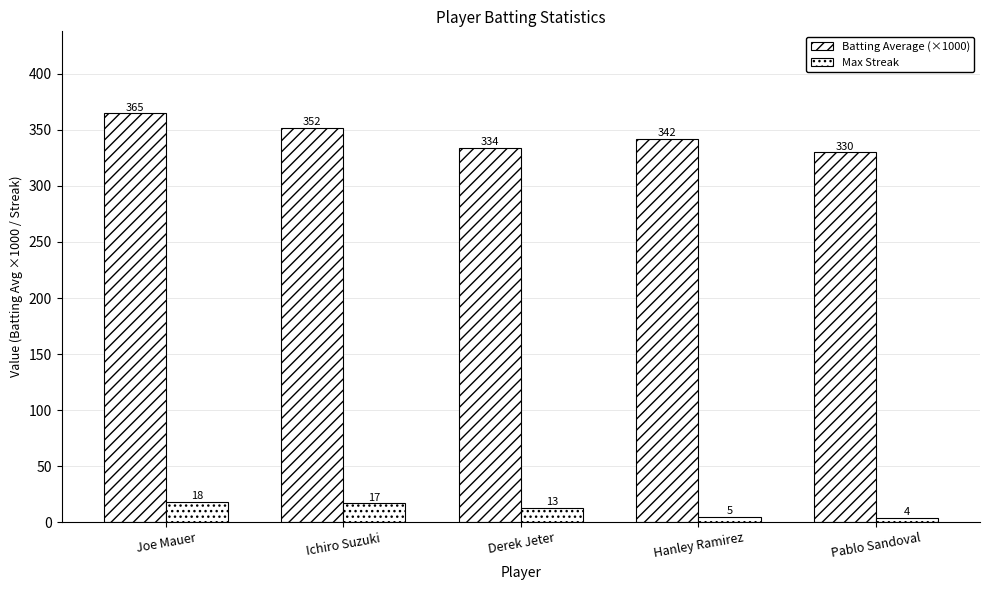

How many bars are there in each group?

2